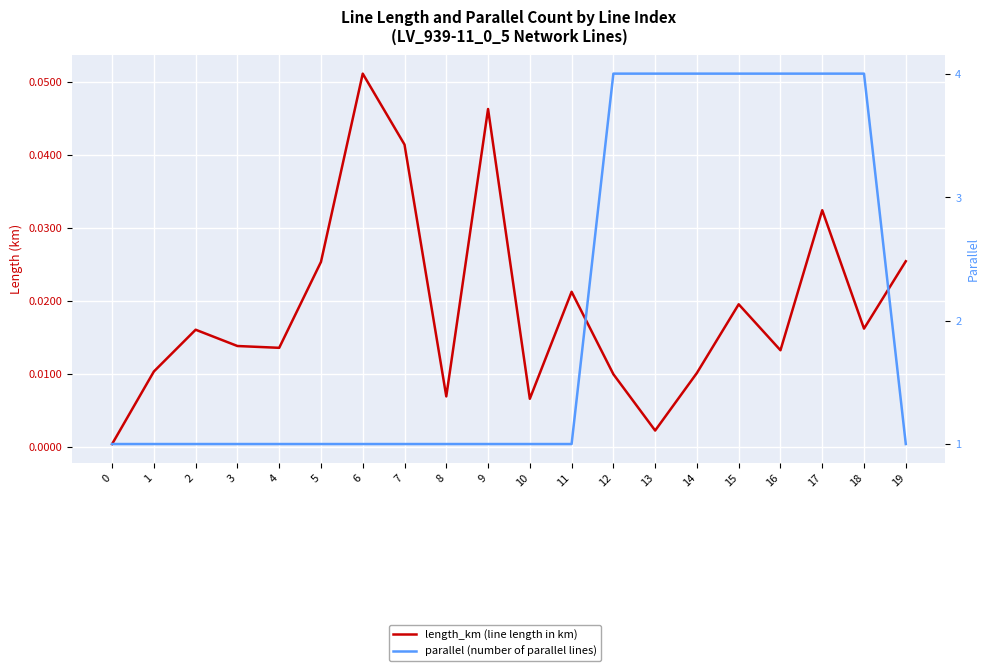

Rank the series by their maximum value, from lowest to highest.

length_km (line length in km), parallel (number of parallel lines)